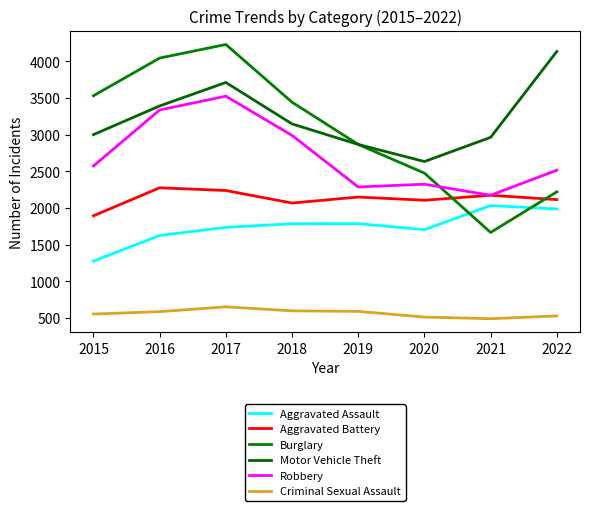

Which series has the largest range (max minus min)?

Burglary